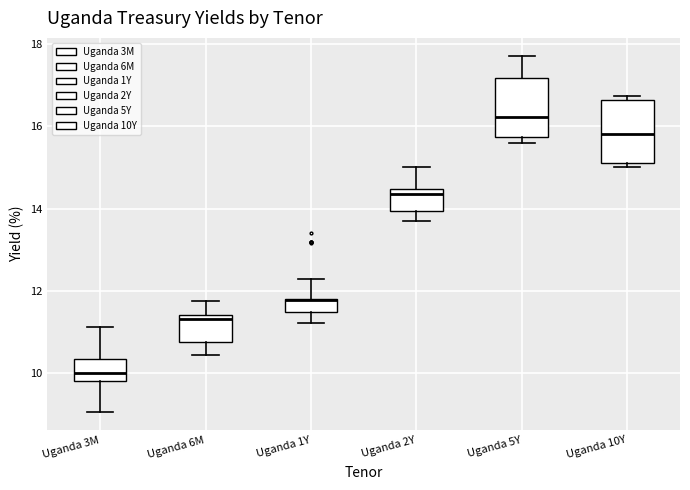

Reading left to right, transcribe this box plot: for each box, give where its median line is, the range the box spans, and where its two whiskers end, as read against the y-axis. The values are not printed on the chart, so give them approximately, as read against the axis.

Uganda 3M: median 10.0, box 9.8 to 10.4, whiskers 9.0 to 11.2
Uganda 6M: median 11.4 (just below the box's upper edge), box 10.8 to 11.4, whiskers 10.4 to 11.8
Uganda 1Y: median 11.8 (drawn on the box's upper edge), box 11.4 to 11.8, whiskers 11.2 to 12.2
Uganda 2Y: median 14.4 (just below the box's upper edge), box 14.0 to 14.4, whiskers 13.8 to 15.0
Uganda 5Y: median 16.2, box 15.8 to 17.2, whiskers 15.6 to 17.8
Uganda 10Y: median 15.8, box 15.2 to 16.6, whiskers 15.0 to 16.8